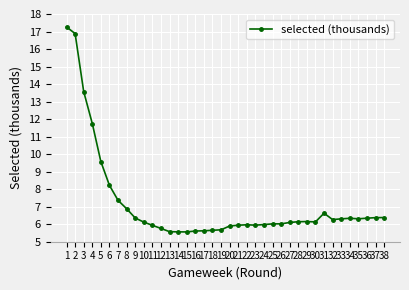

True or false: the data has more than 2 interior local peaks.

True